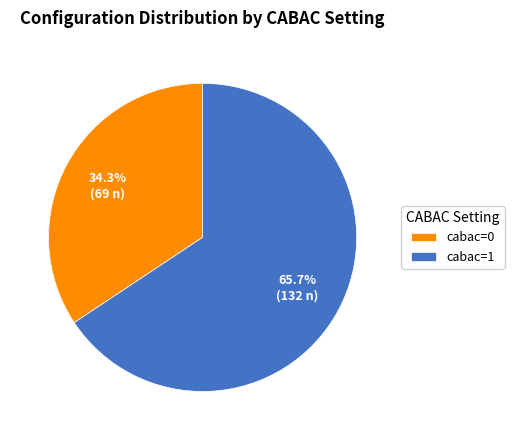

What portion of the pie excludes cabac=1?

34.3%